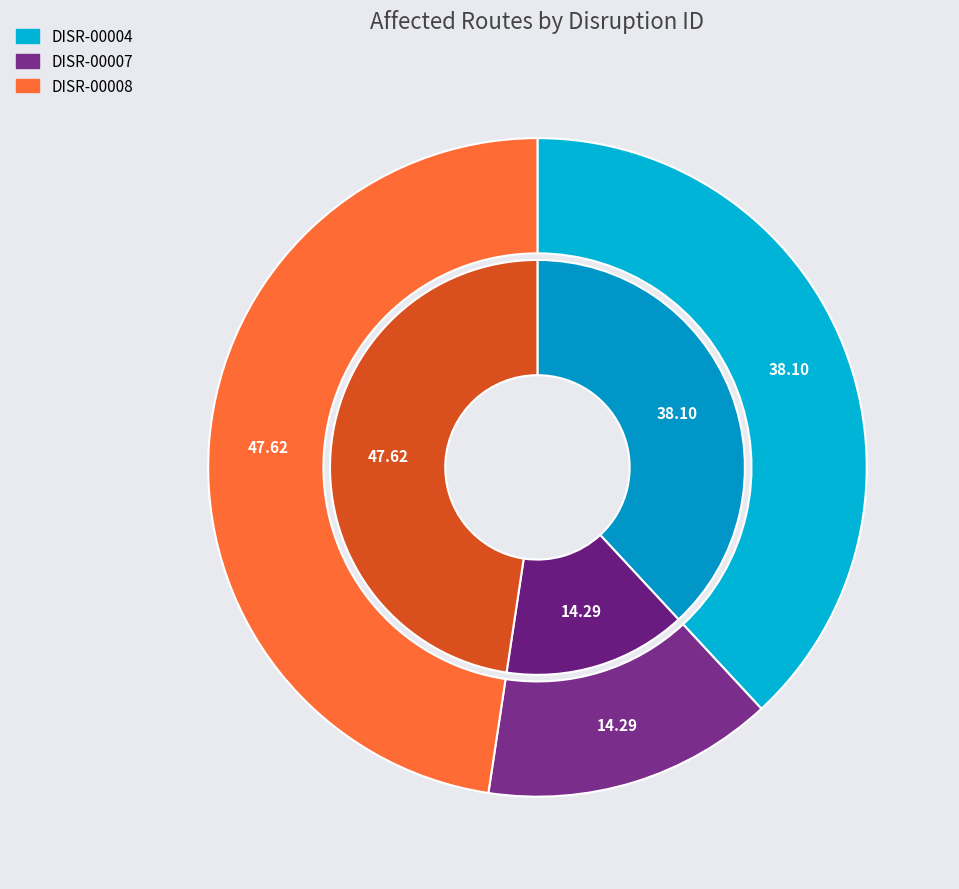

Combined, do DISR-00004 and DISR-00007 account for over 50%?

Yes